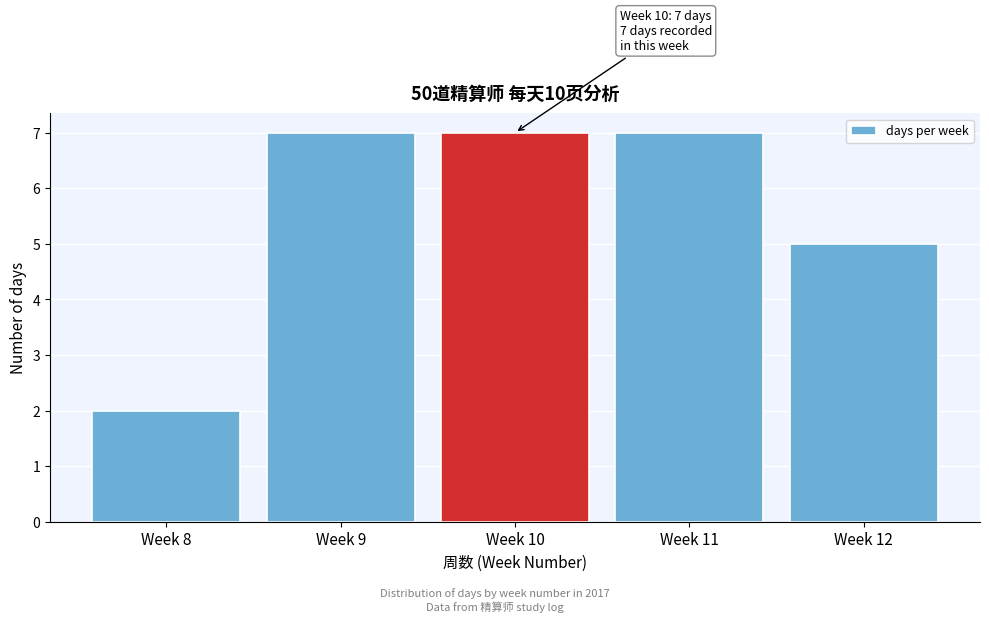

Reading left to right, what are all the values shown in this chart?

Week 8=2	Week 9=7	Week 10=7	Week 11=7	Week 12=5